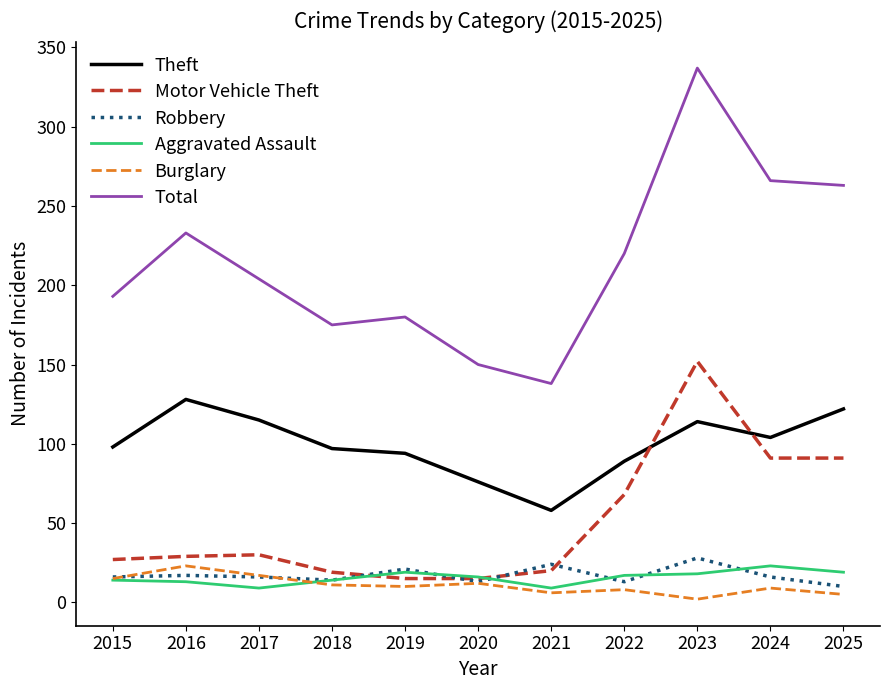

Does the chart display data point markers on the line(s)?

No